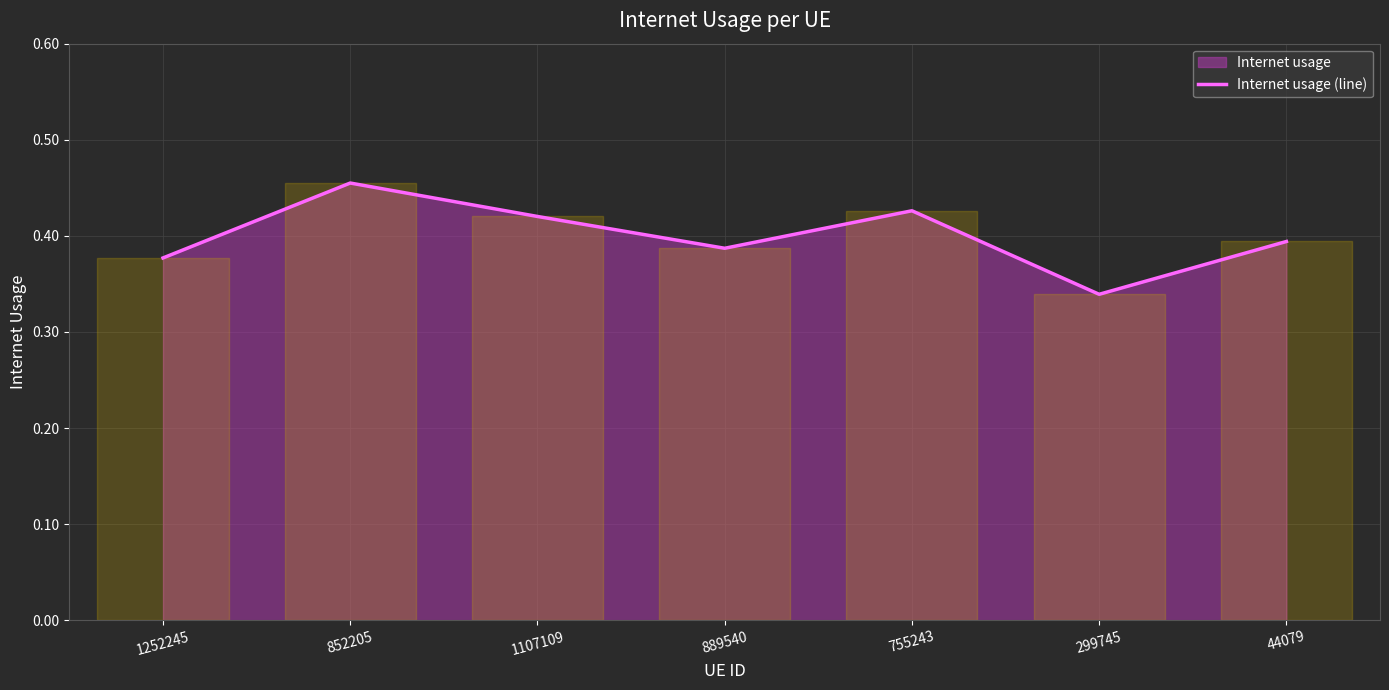

What is the sum of all values?

2.8